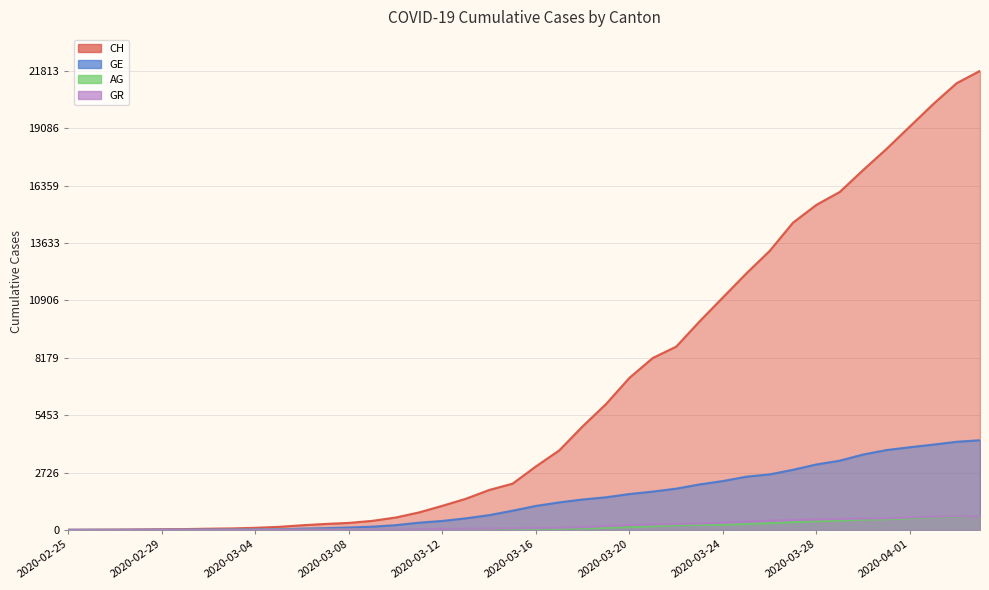

Which series has the largest range (max minus min)?

CH